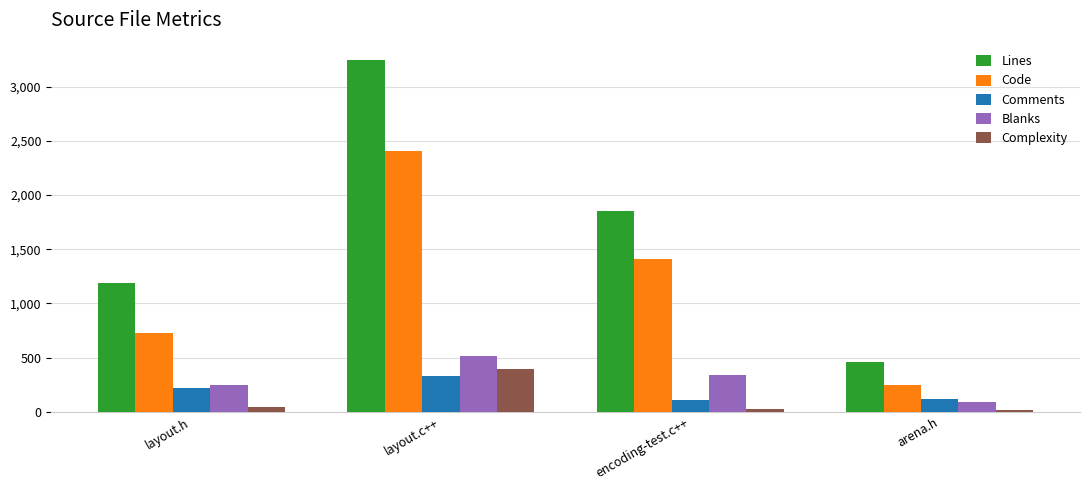

How many distinct data groups are displayed?

5